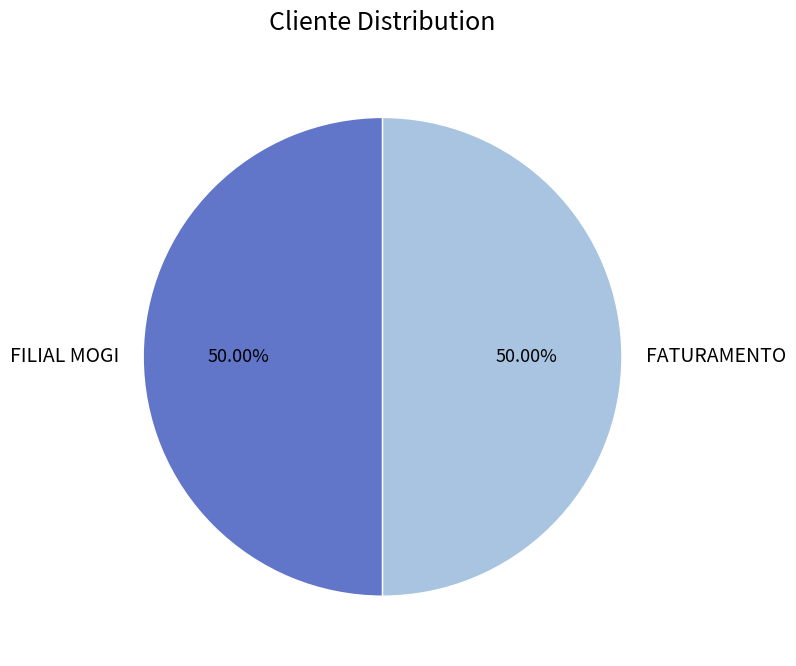

The FATURAMENTO slice represents 61% of the pie. True or false?

False